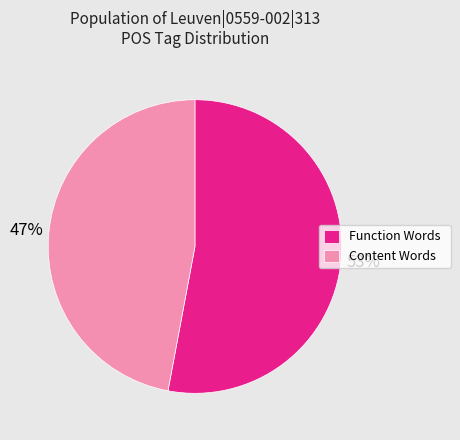

Which category has the biggest portion of the pie?

Function Words